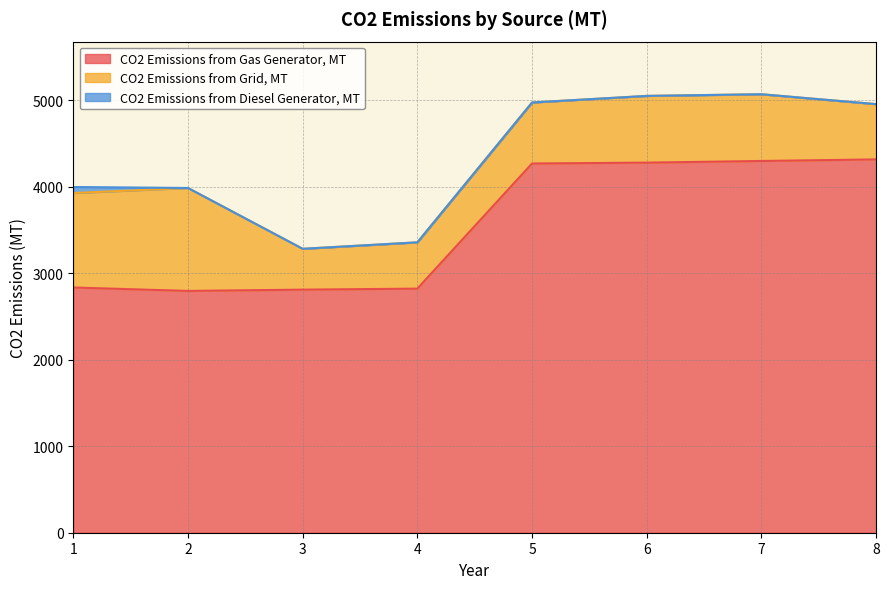

What is the value of the CO2 Emissions from Grid, MT point at the 8th from the left?

639.4